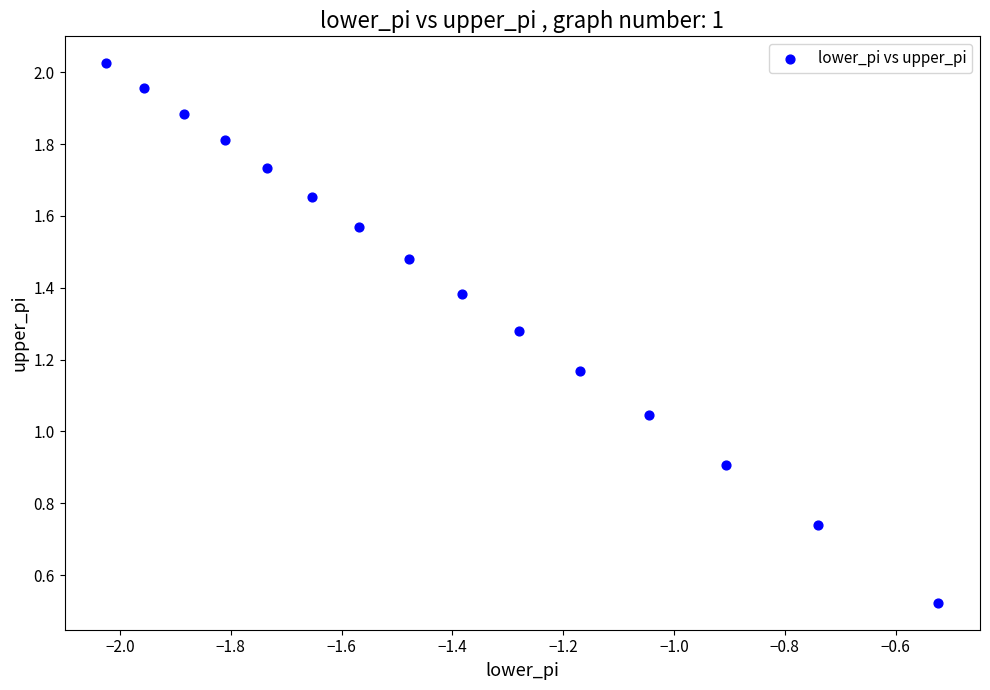

Count the number of points in this scatter plot.

15